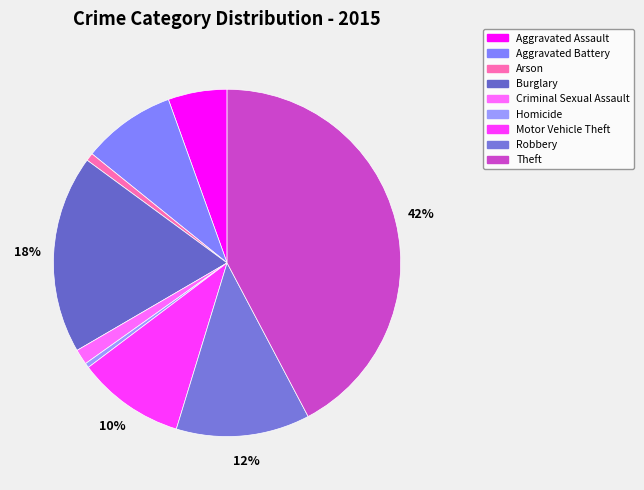

To the nearest percent, what is the average slice percentage?

11%